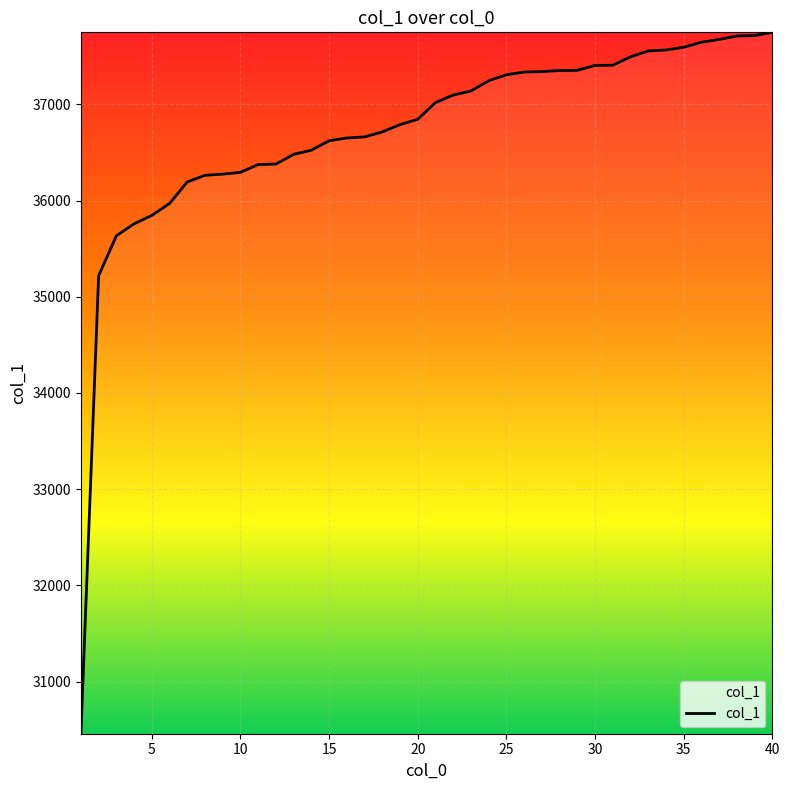

What is the average value?

36716